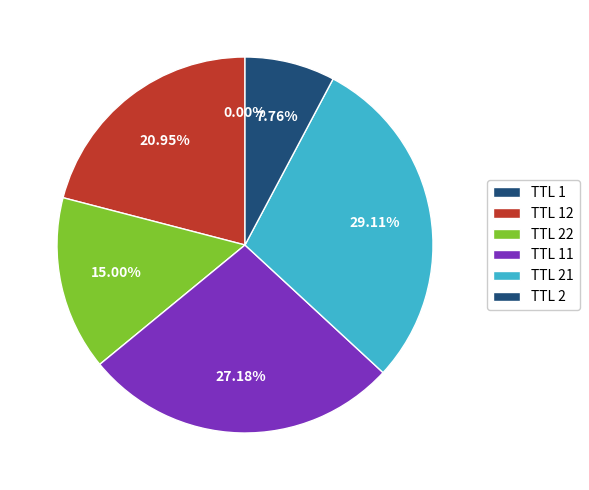

Which category has the biggest portion of the pie?

TTL 21